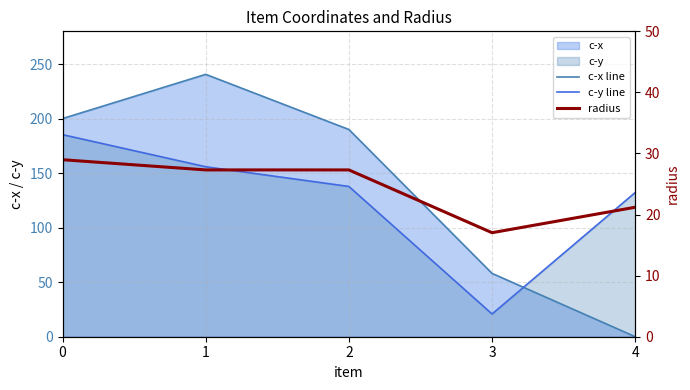

The value of c-y line at 1 is 32.3. True or false?

False